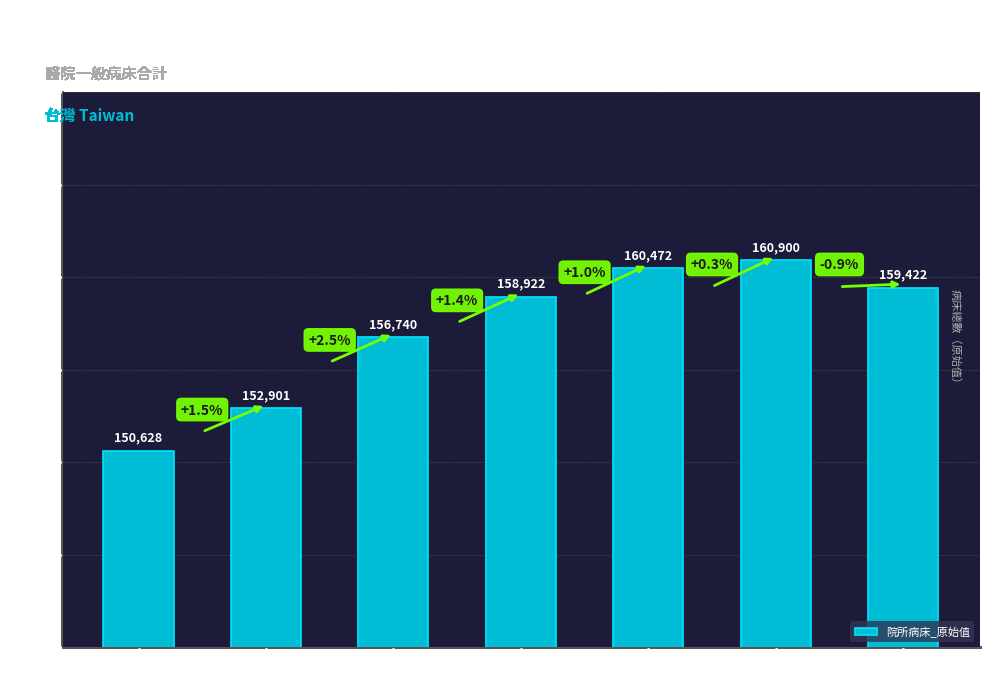

Which category has the highest value across all series?

2012